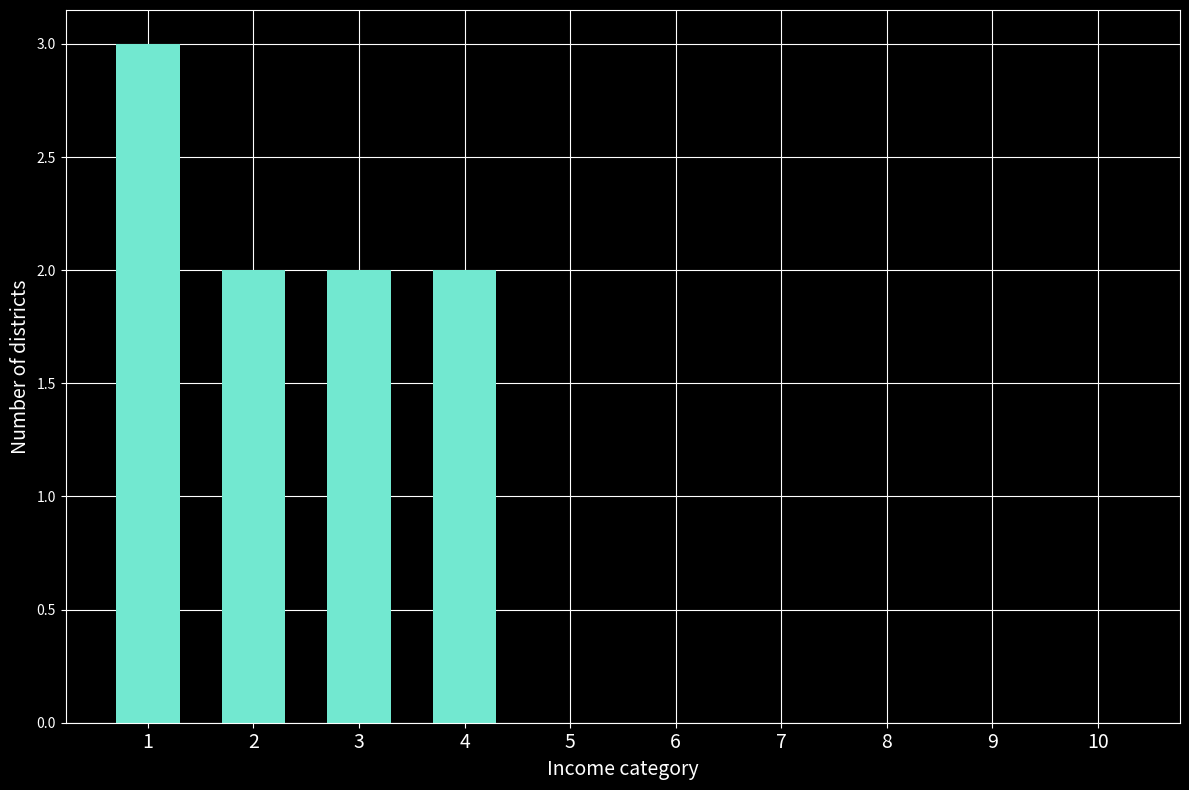

The value at 1 is 3. True or false?

True